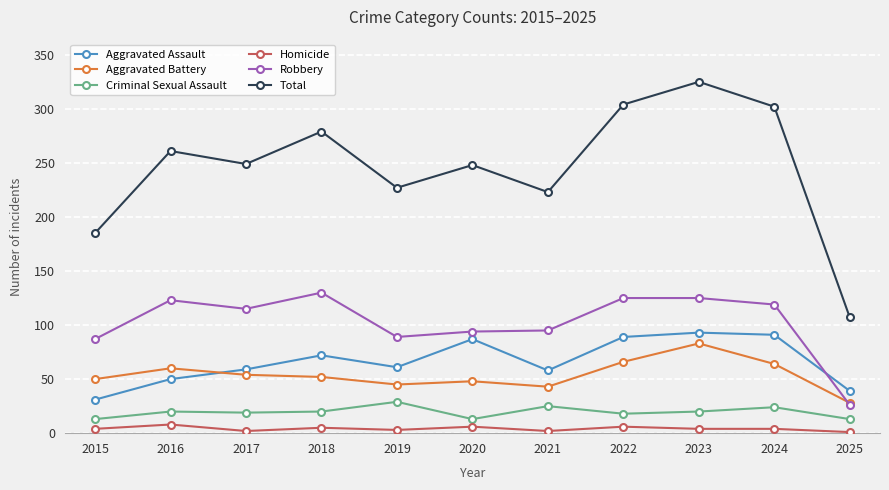

Is the value of Robbery at 2019 greater than the value of Total at 2022?

No